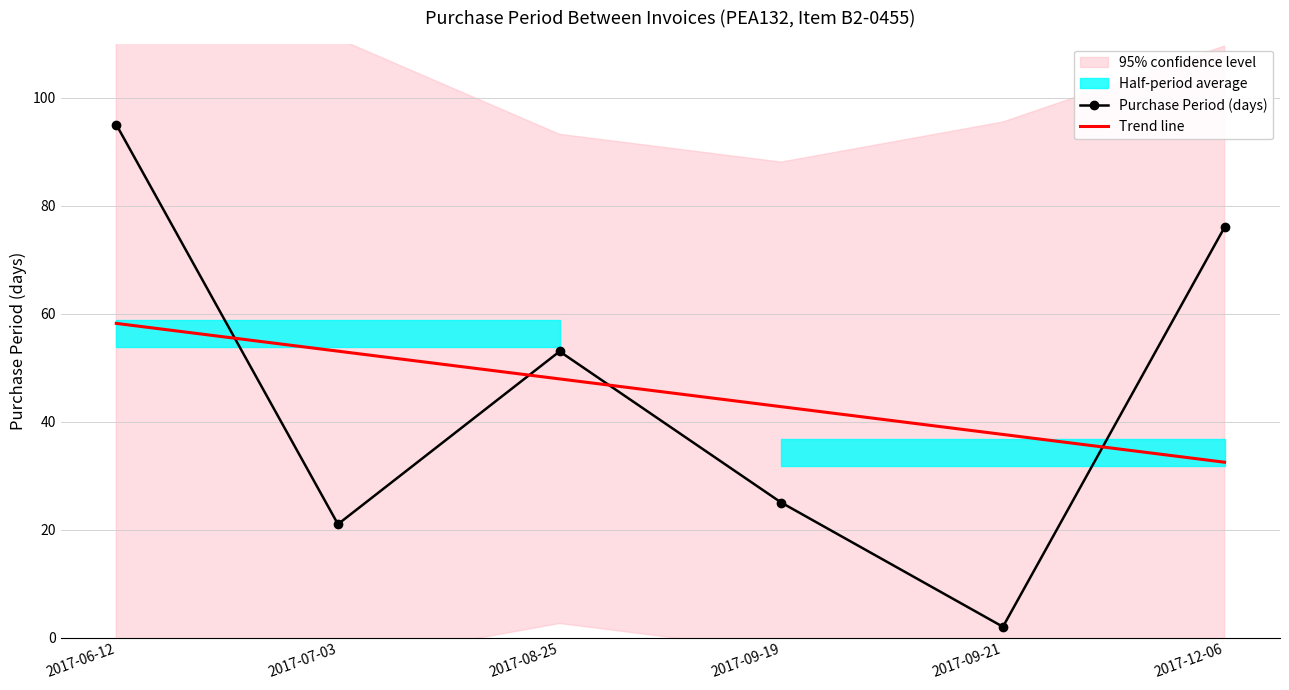

What is the sum of all Purchase Period (days) values?

272.0